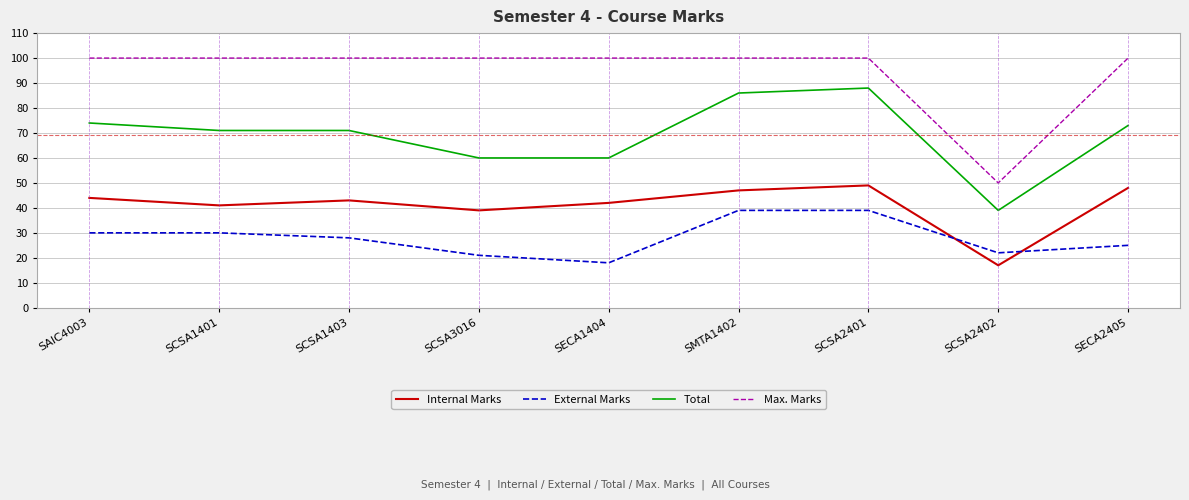

What is the minimum value for Total?

39